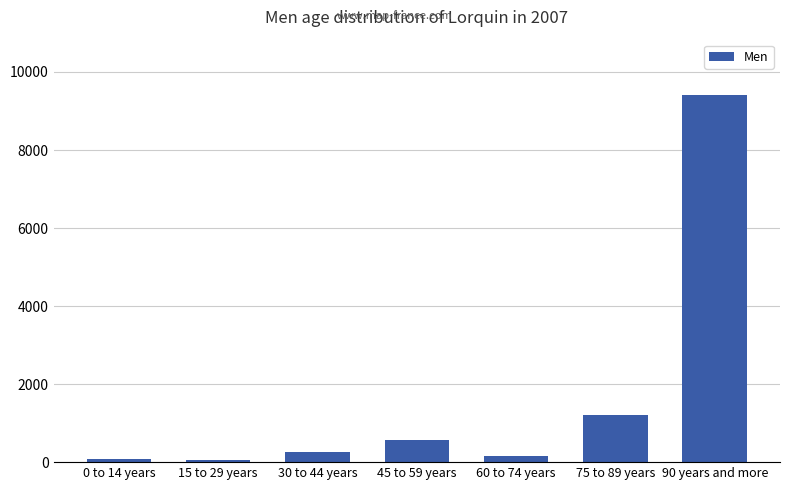

Is it true that the value at 75 to 89 years is 637?

False